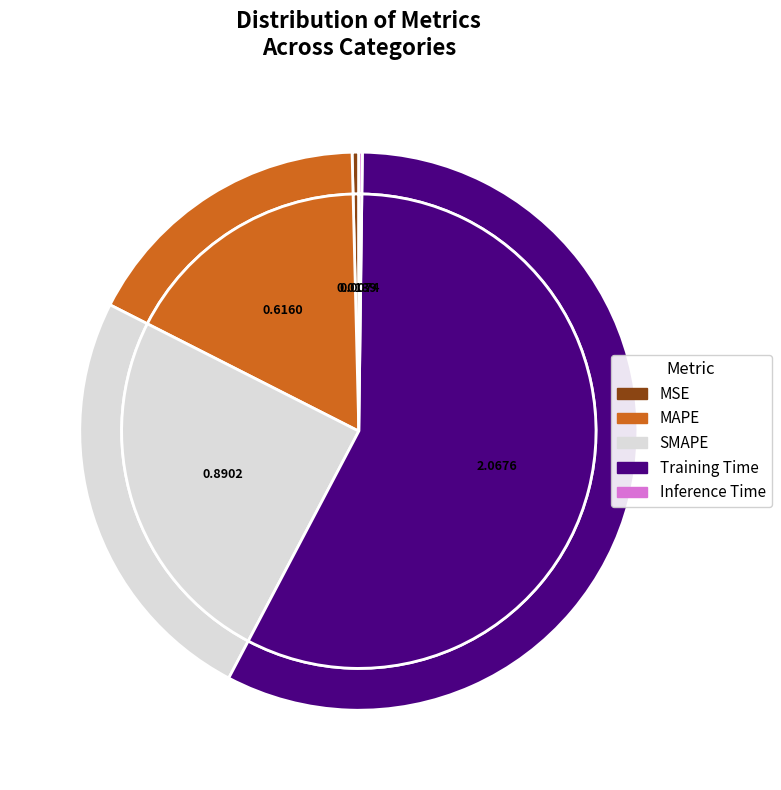

Which slice is the smallest?

Inference Time